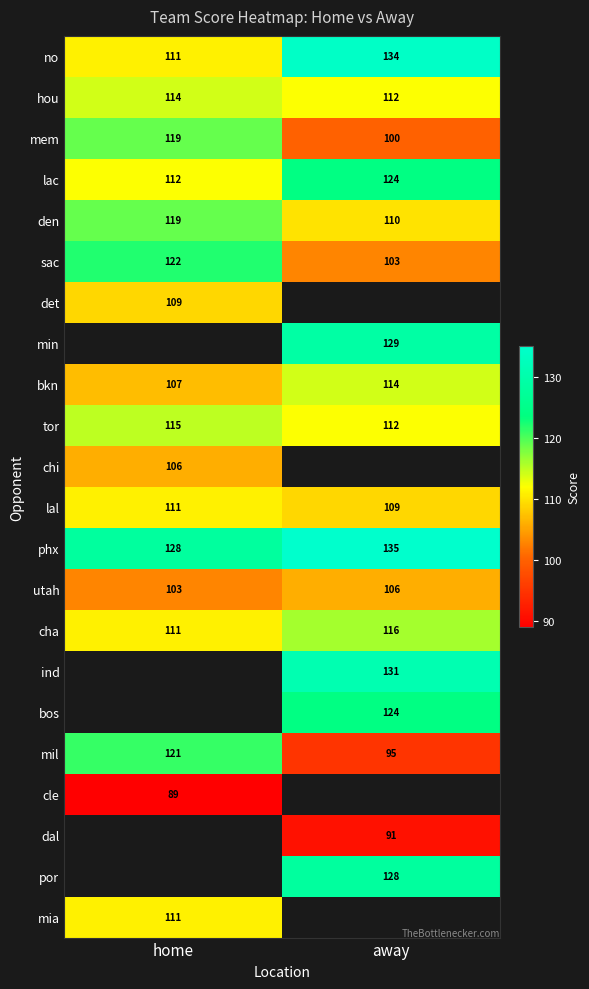

Where is sac nearest to the value 112?

away